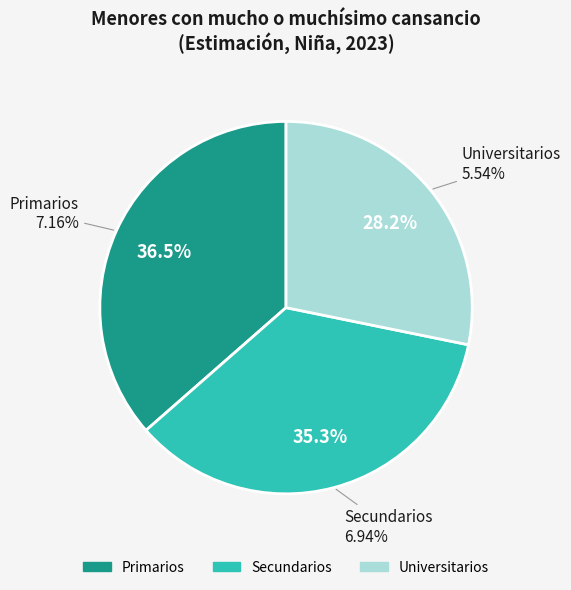

Is there any slice that represents more than half of the pie?

No